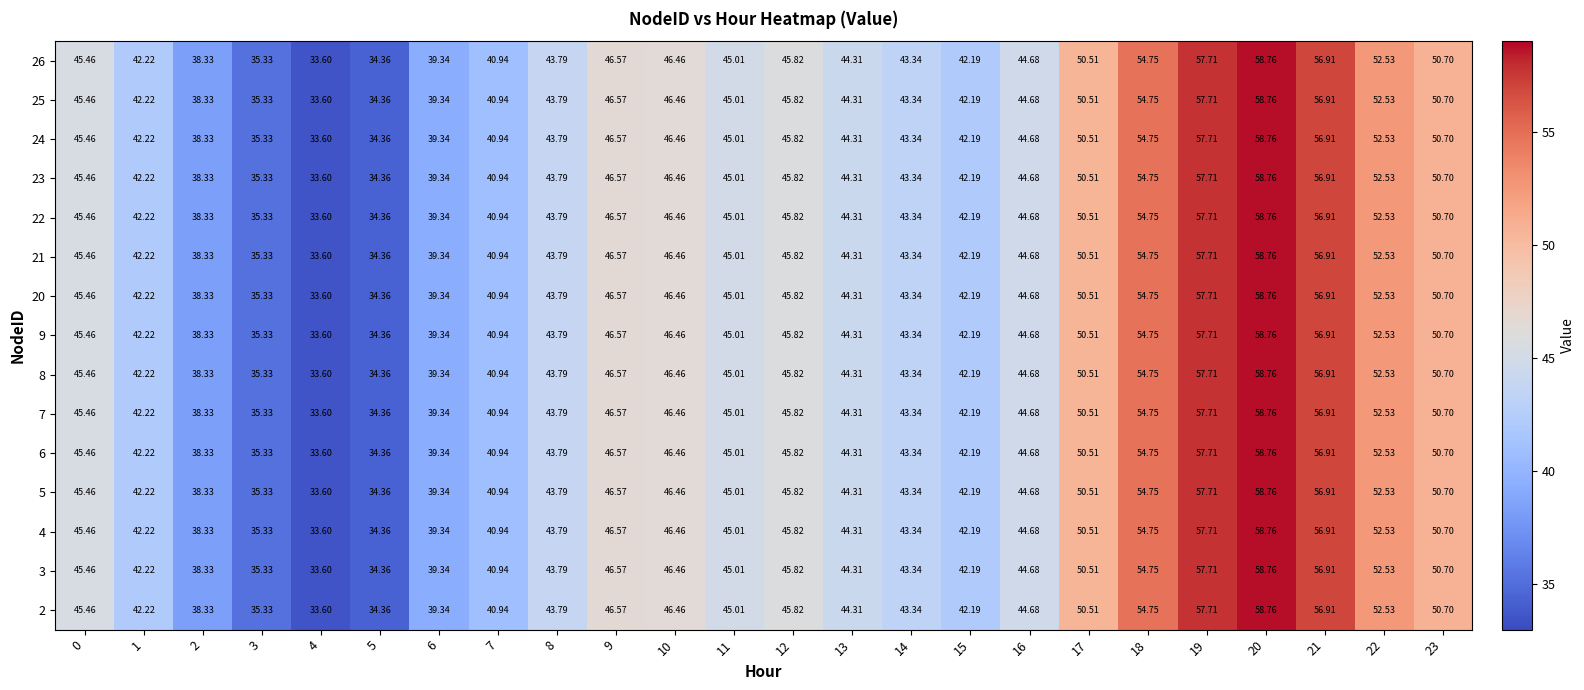

At which category is the sum across all series the highest?

20